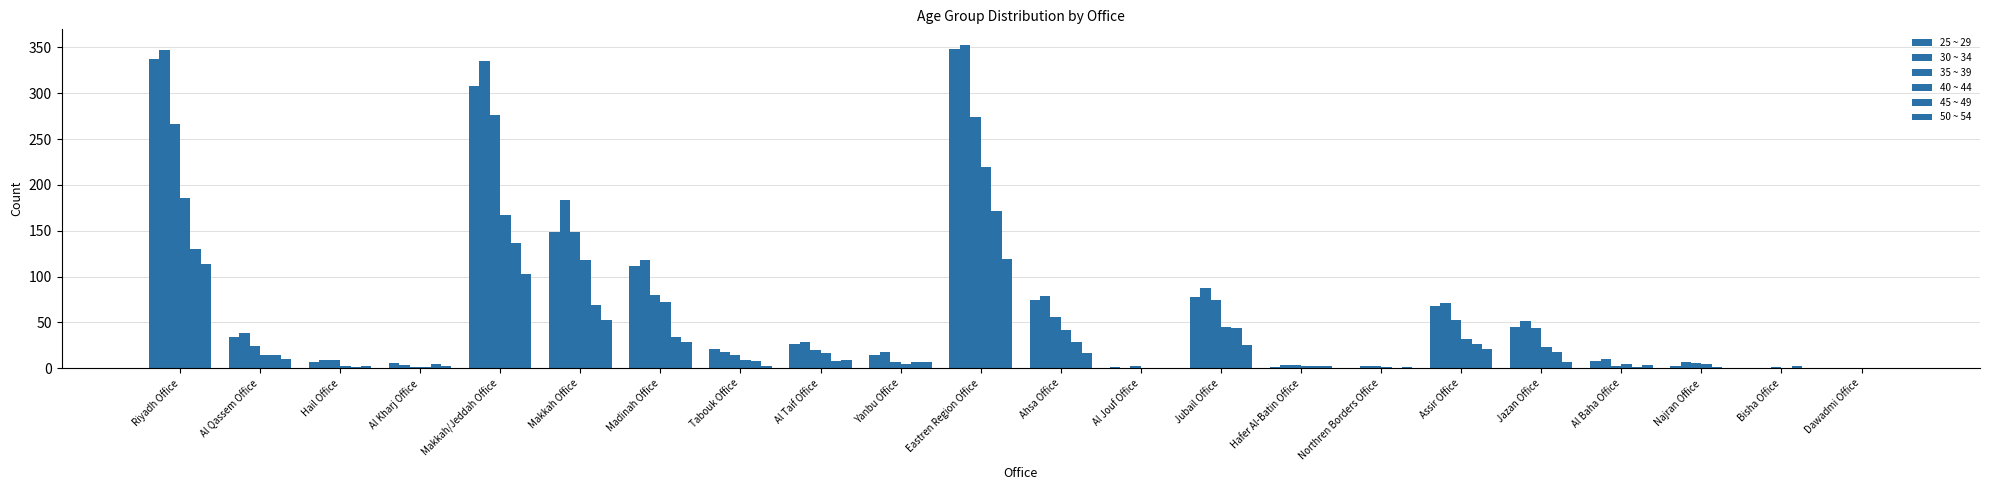

How many series are shown in this chart?

6